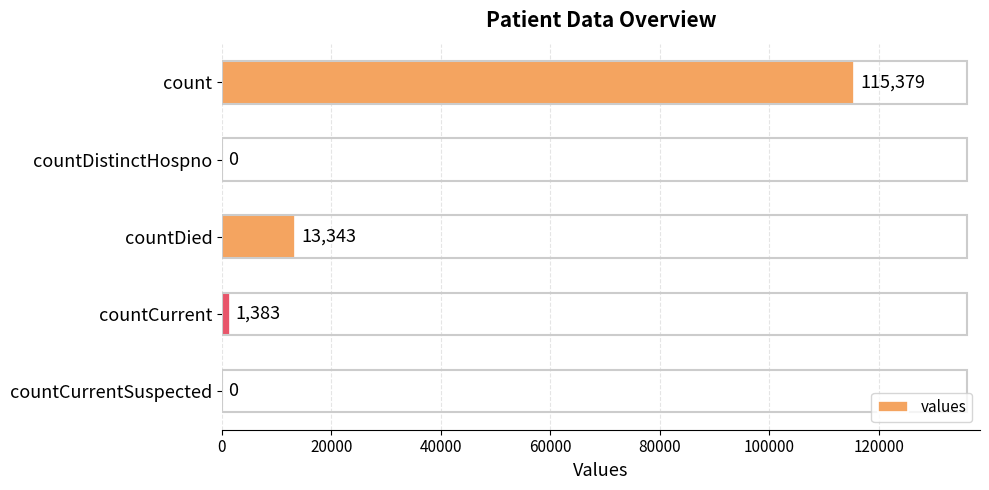

What is the sum of all values?

130105